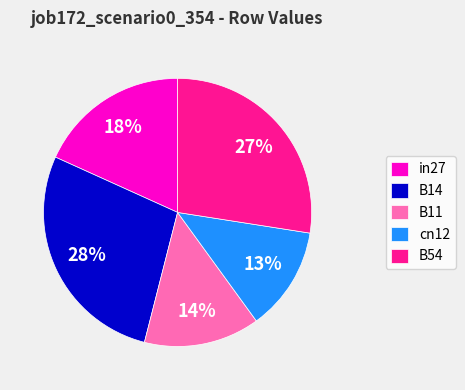

Is it true that in27 is 18% of the pie?

True